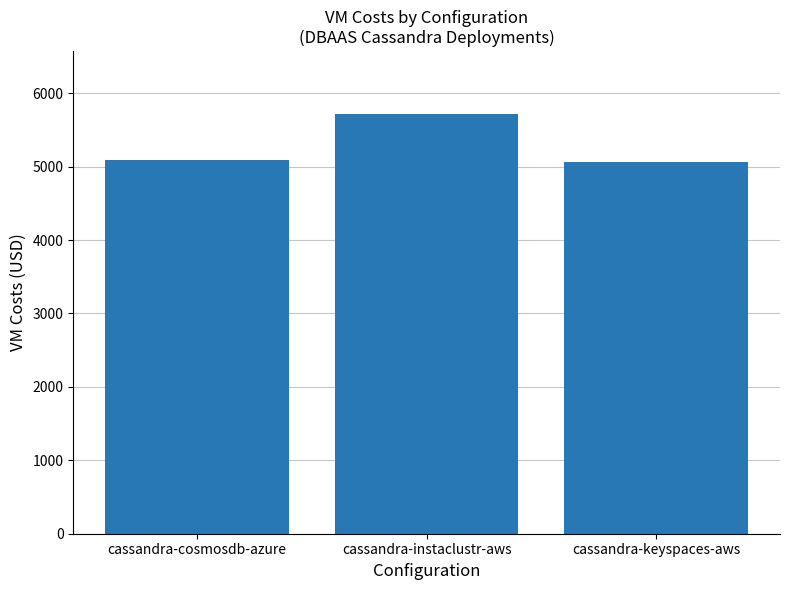

What is the greatest value displayed?

5715.1